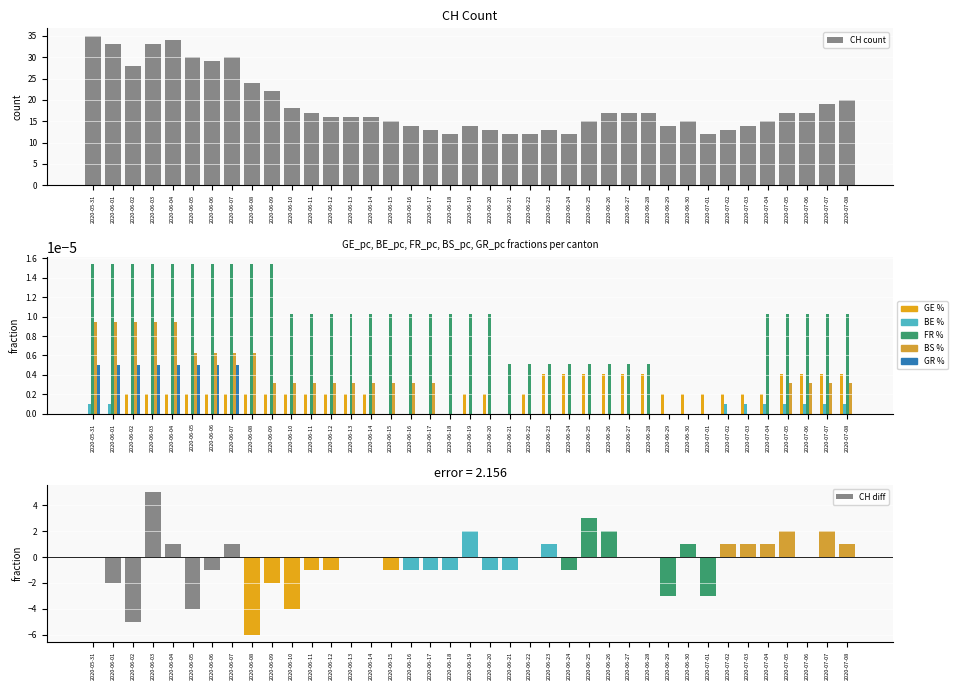

How many series are shown in this chart?

6